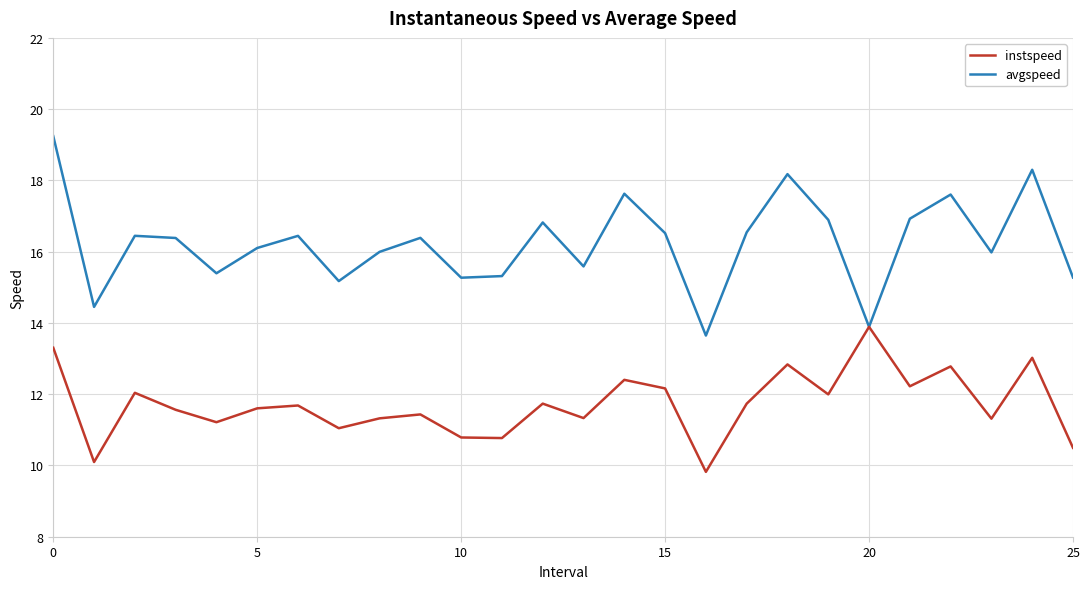

Which series has the largest range (max minus min)?

avgspeed